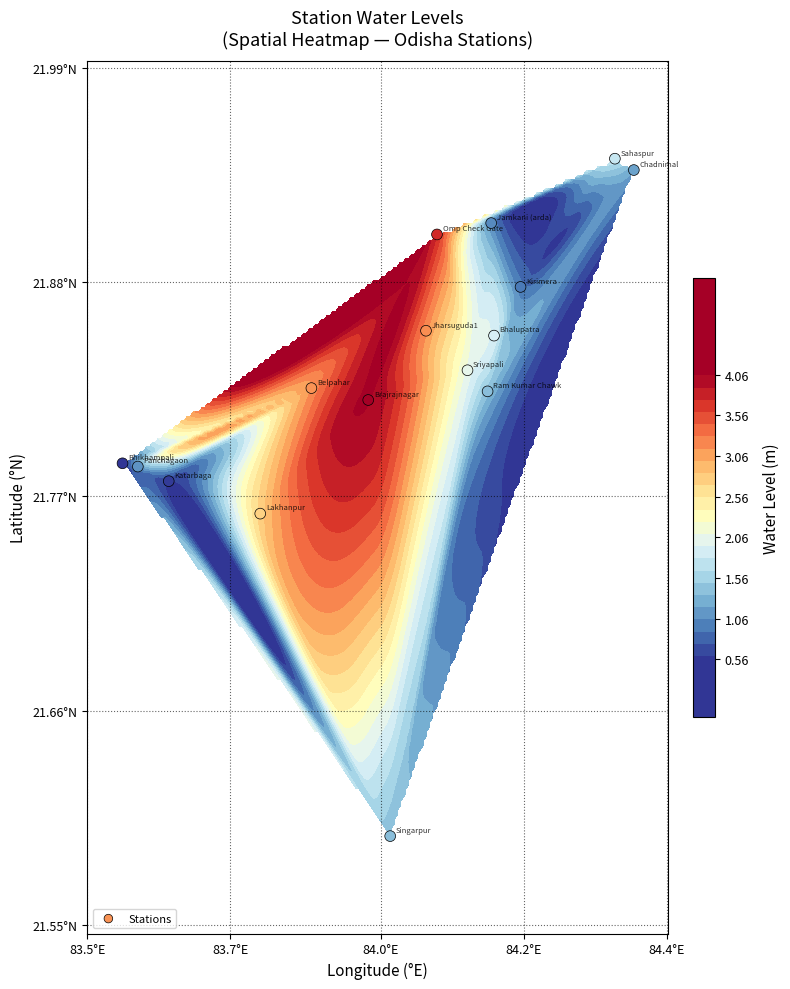

The value at 83.7°E is 9.6. True or false?

False